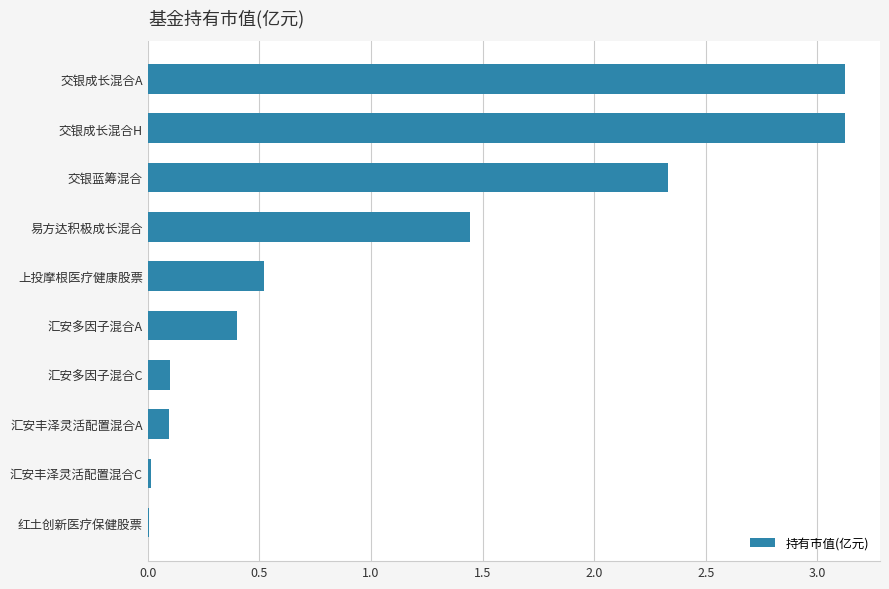

The value at 交银成长混合H is 3.1. True or false?

True